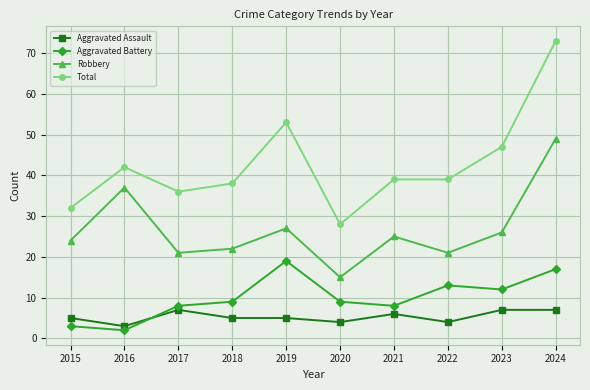

True or false: Aggravated Assault and Robbery intersect in this chart.

False